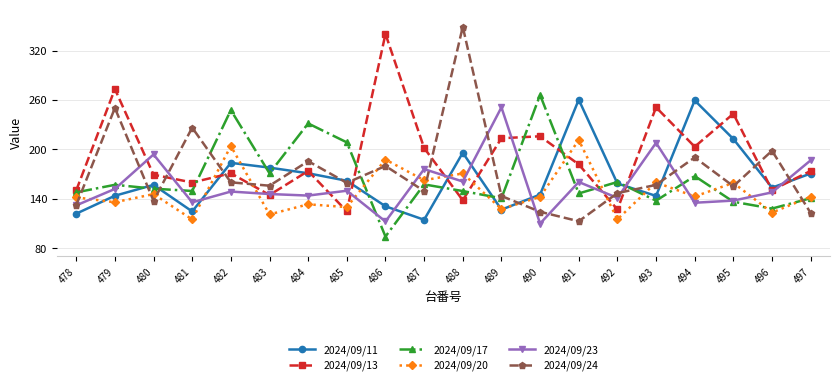

What is the highest value of the 2024/09/20 series?

211.4